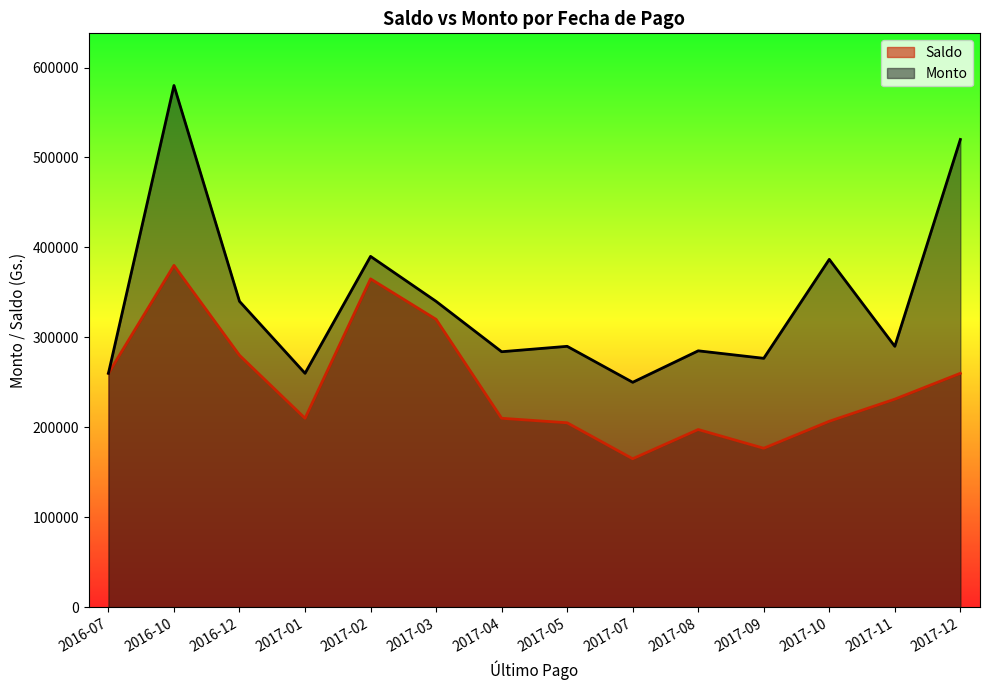

At which label does Monto reach its peak?

2016-10